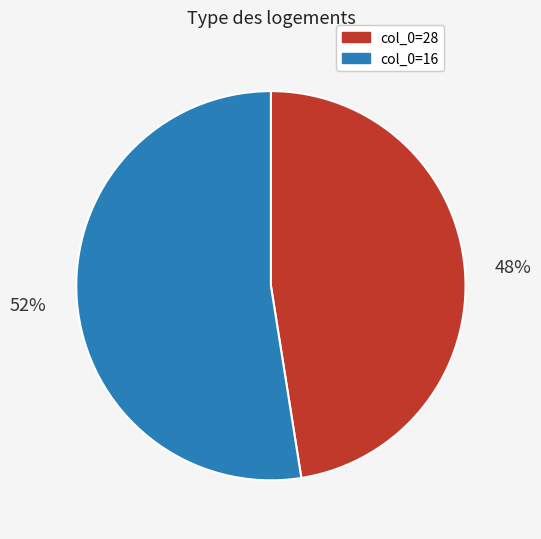

Is there any slice that represents more than half of the pie?

Yes